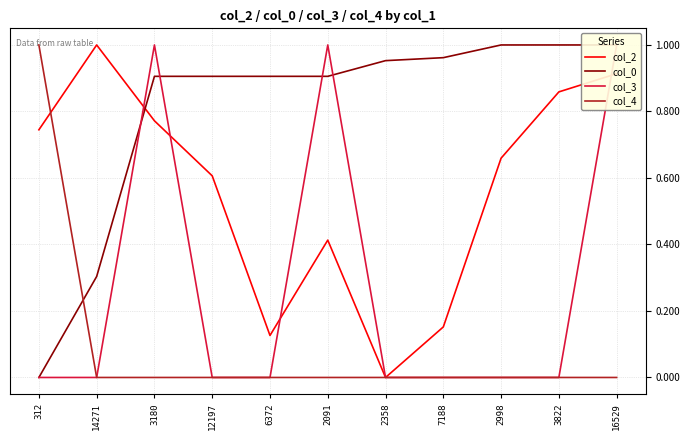

Which series has the widest spread of values?

col_2